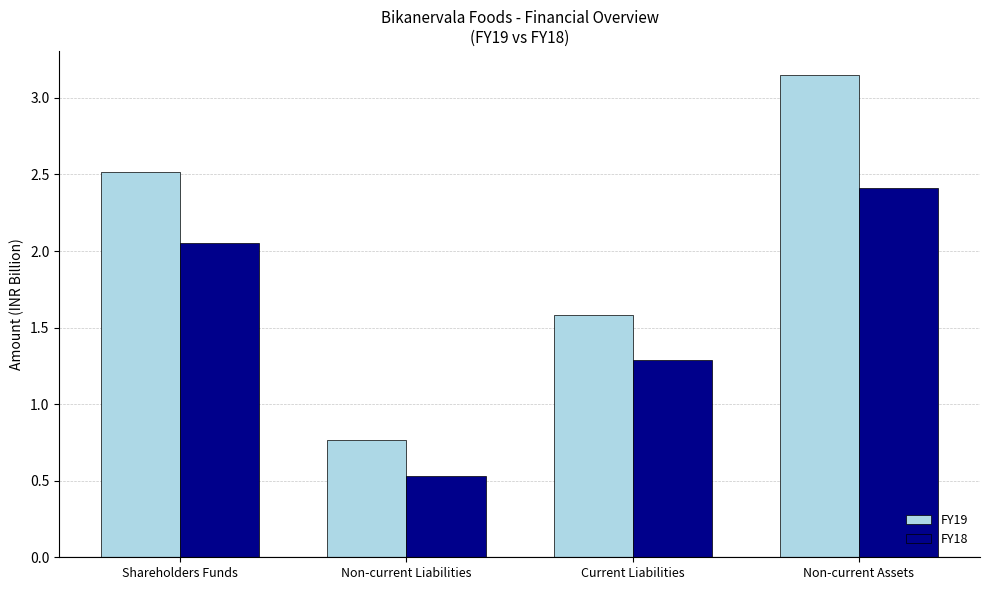

What is the sum of all FY18 values?

6.3